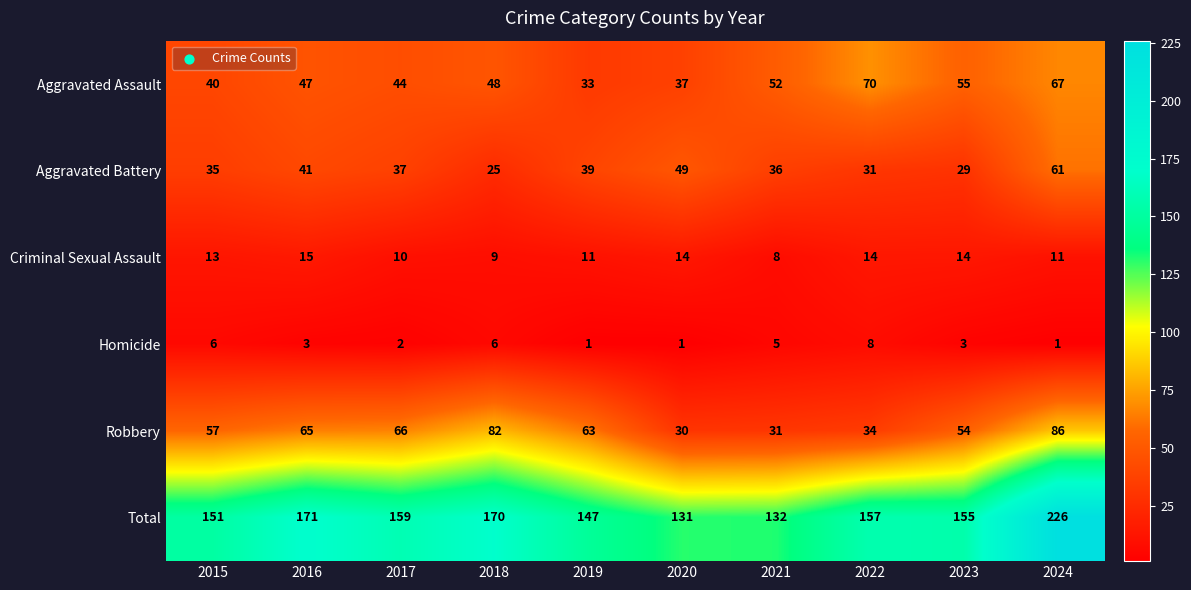

Rank the series by their maximum value, from highest to lowest.

Total, Robbery, Aggravated Assault, Aggravated Battery, Criminal Sexual Assault, Homicide